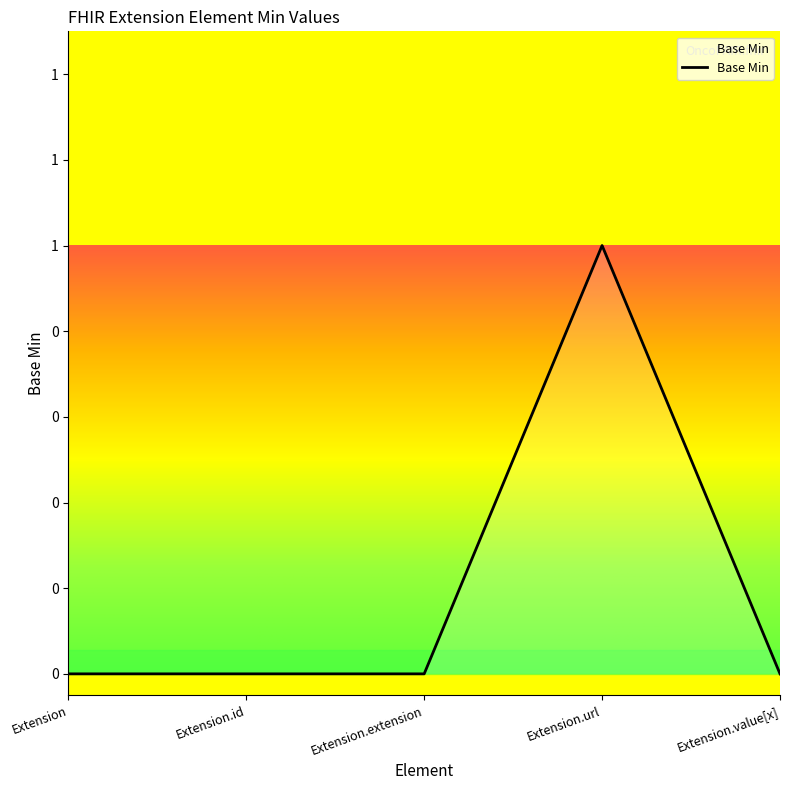

Does the chart have visible grid lines?

No